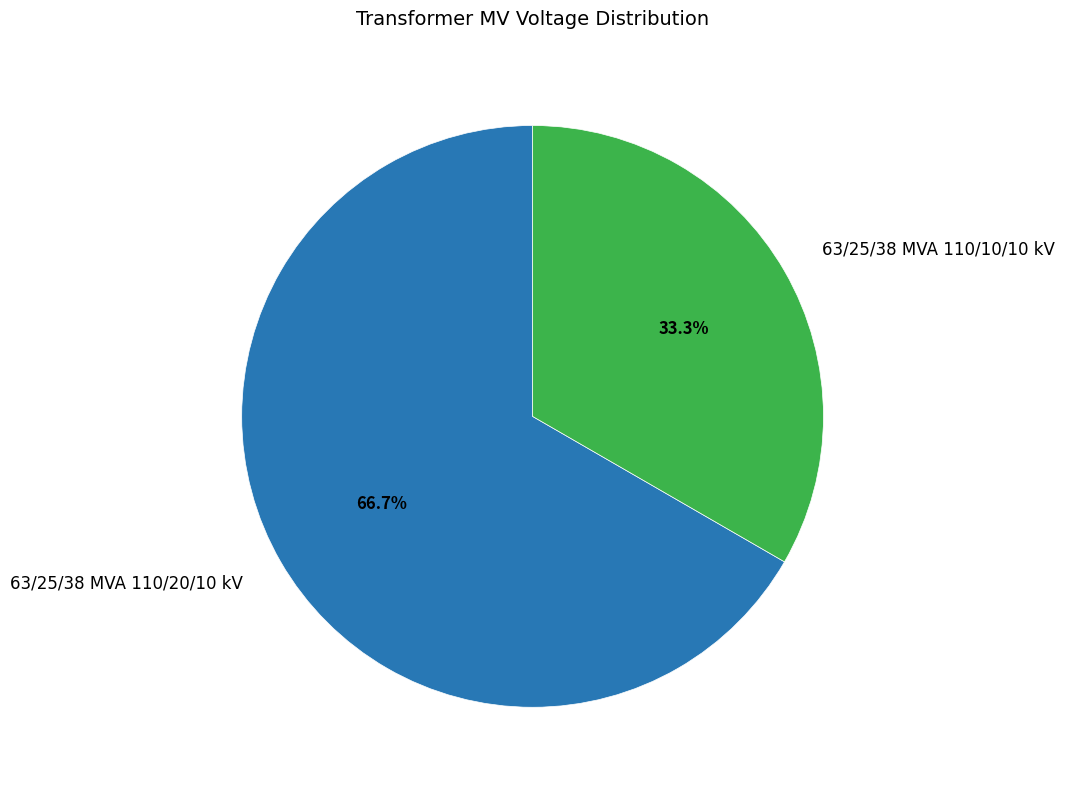

Which has a higher value, 63/25/38 MVA 110/10/10 kV or 63/25/38 MVA 110/20/10 kV?

63/25/38 MVA 110/20/10 kV